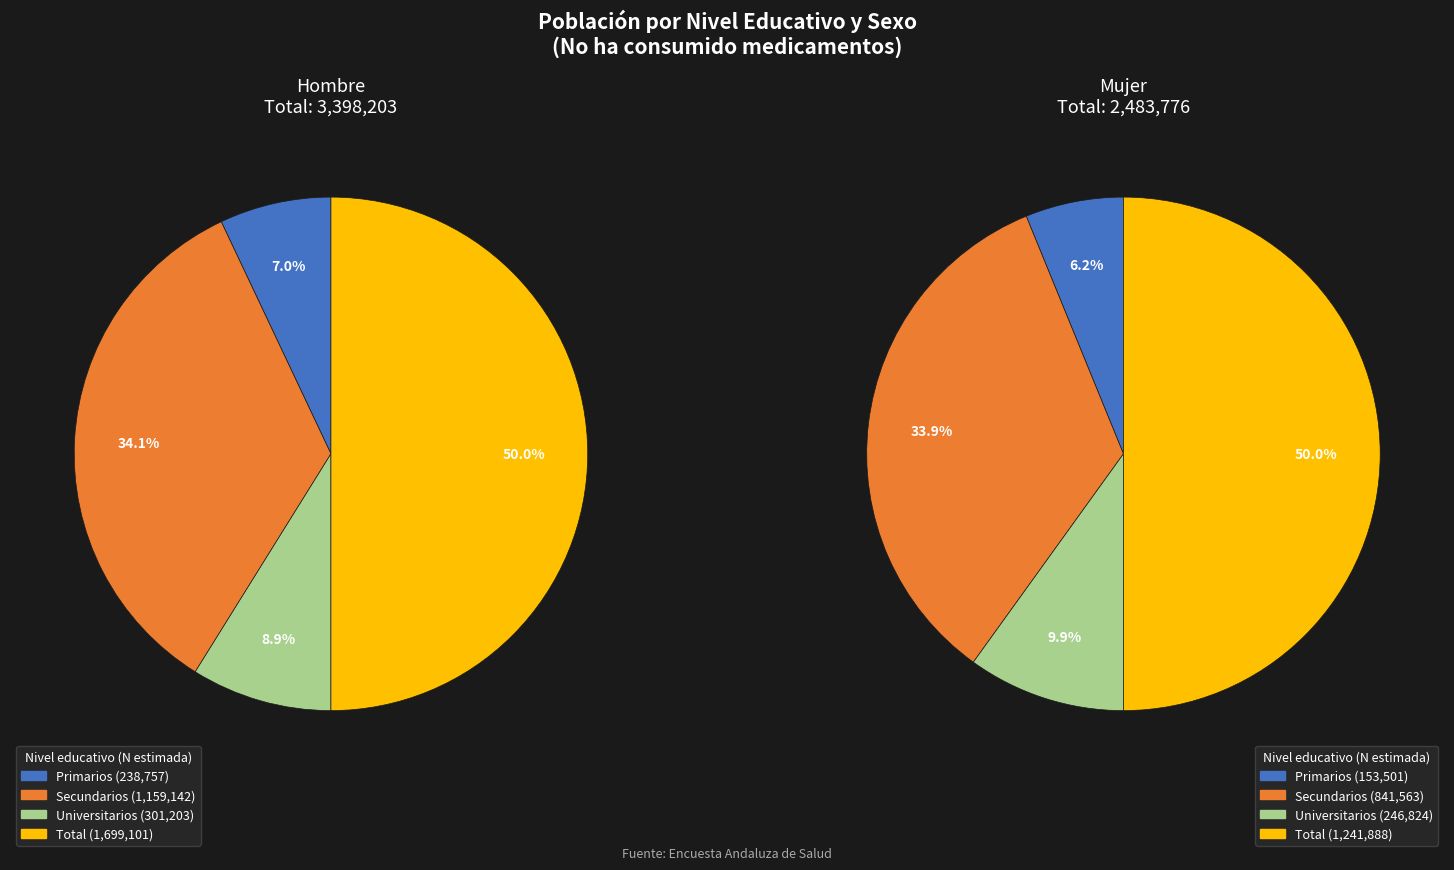

Count the number of slices in the pie.

4